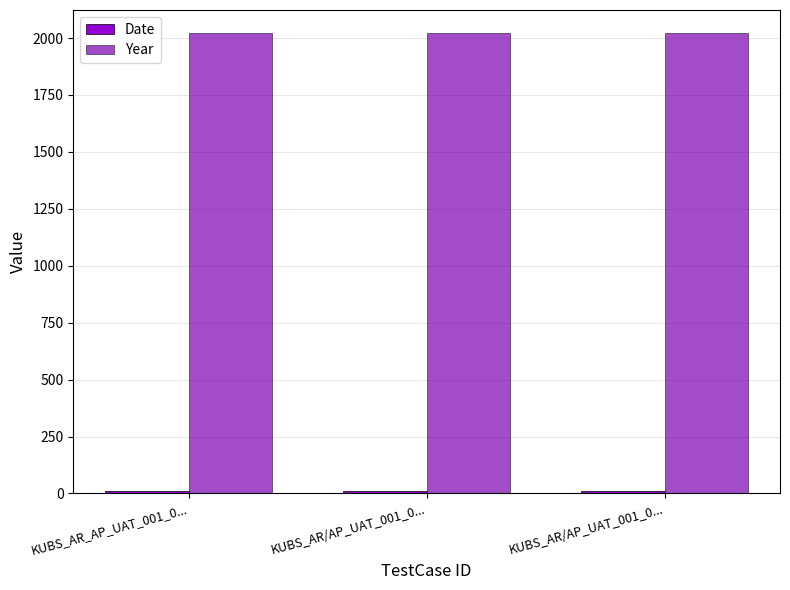

How many bars are there in total?

6